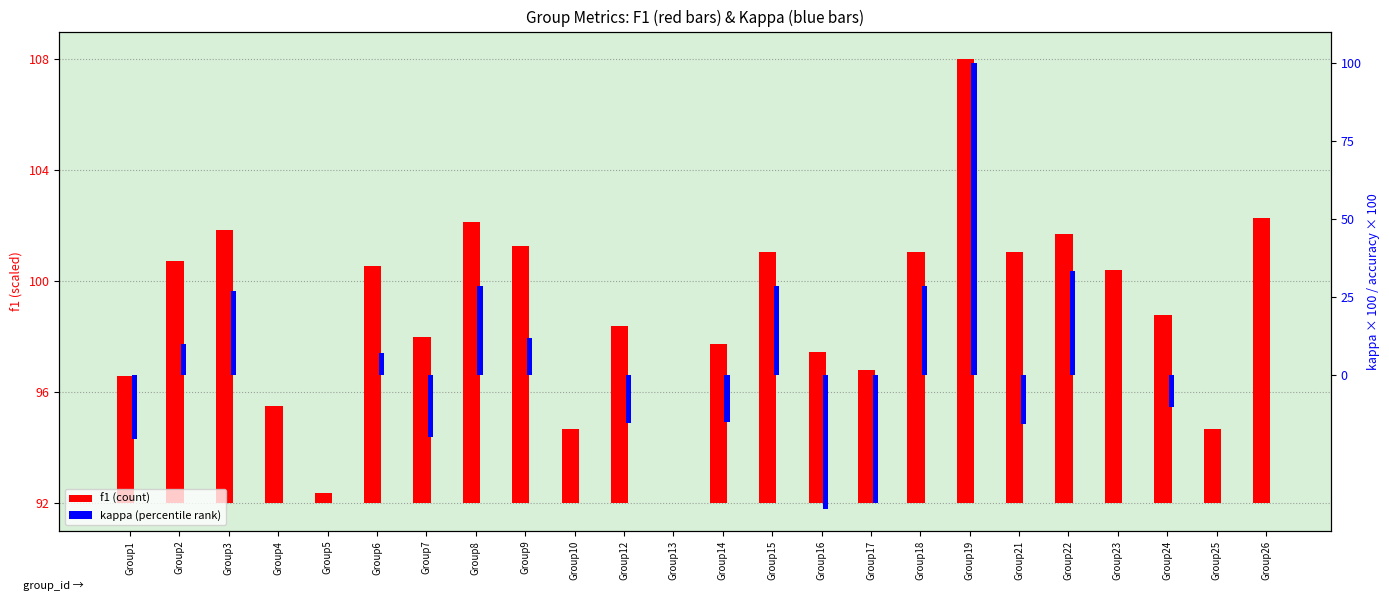

List the series in order of their peak value, highest first.

kappa, f1